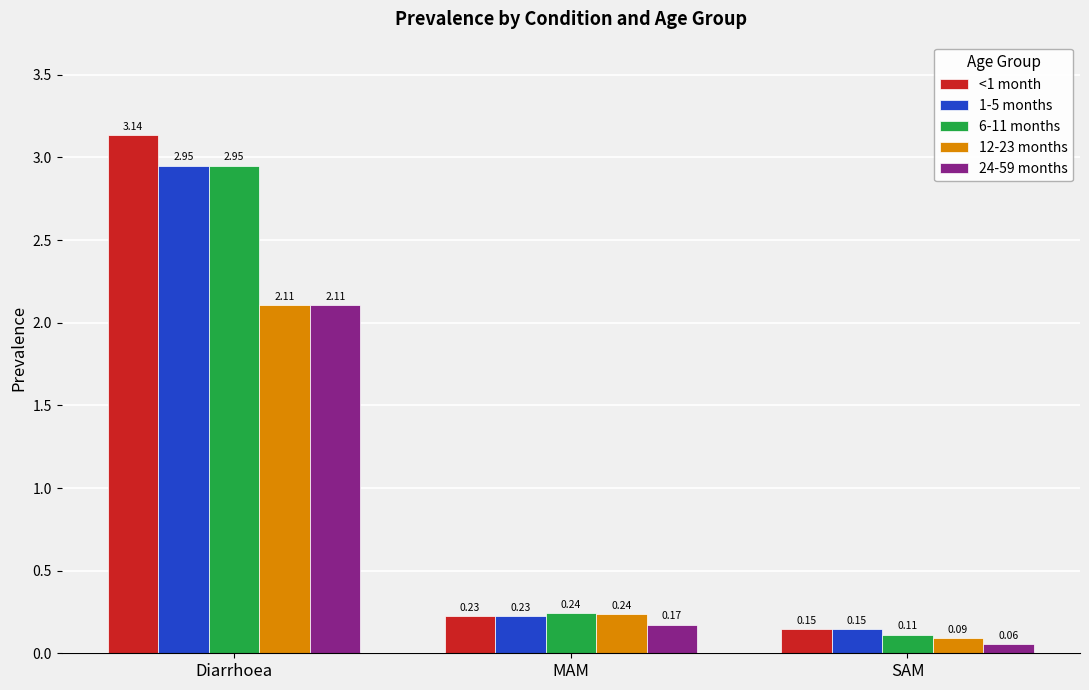

Which series has the largest total across all categories?

<1 month